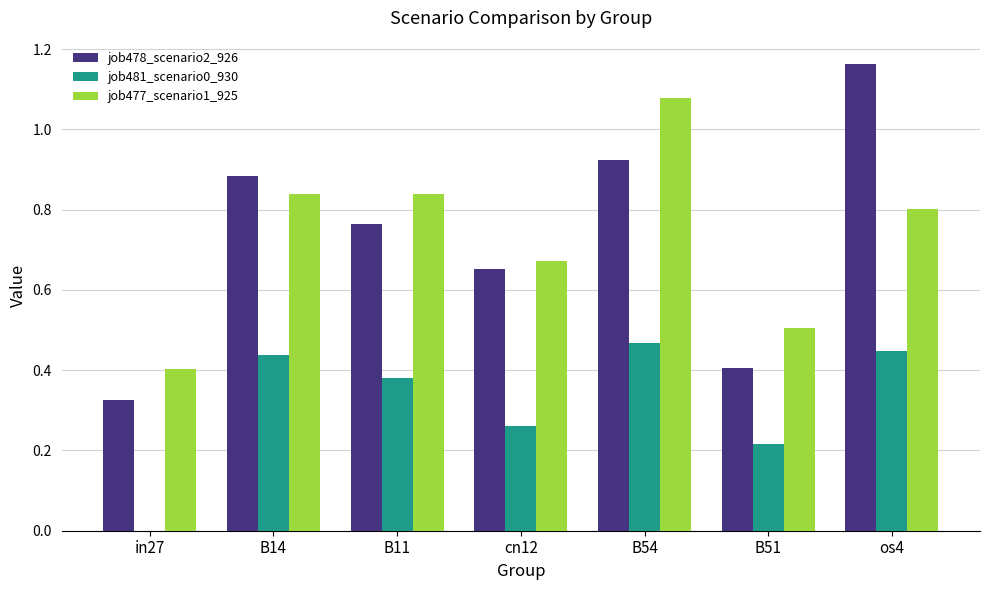

What are all the series names shown in the legend?

job478_scenario2_926, job481_scenario0_930, job477_scenario1_925